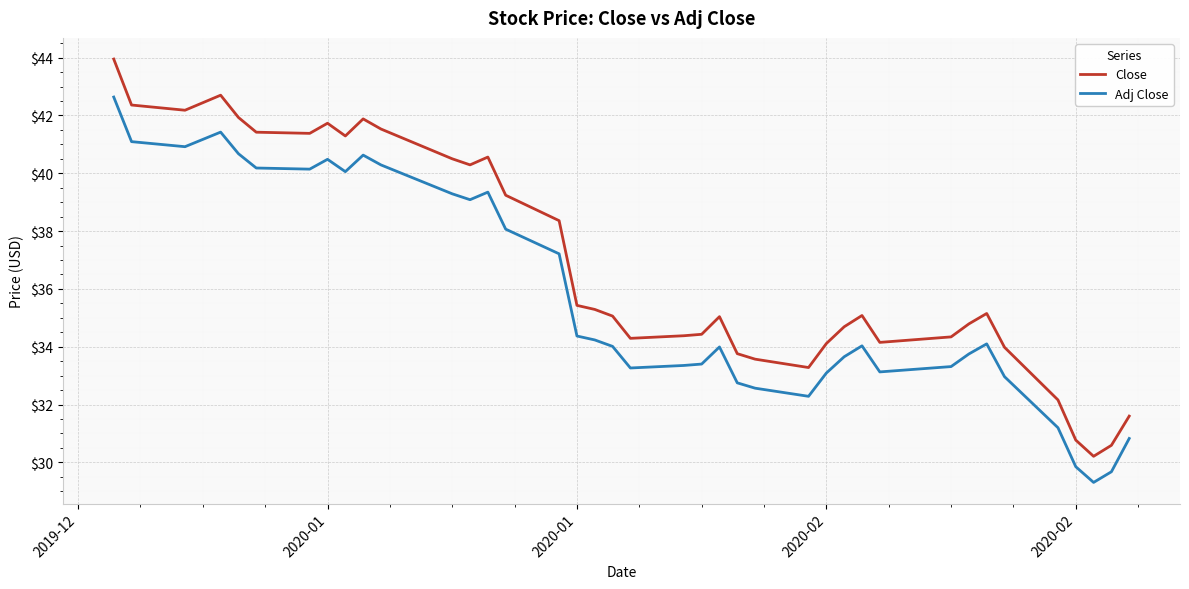

What is the minimum value for Adj Close?

29.3